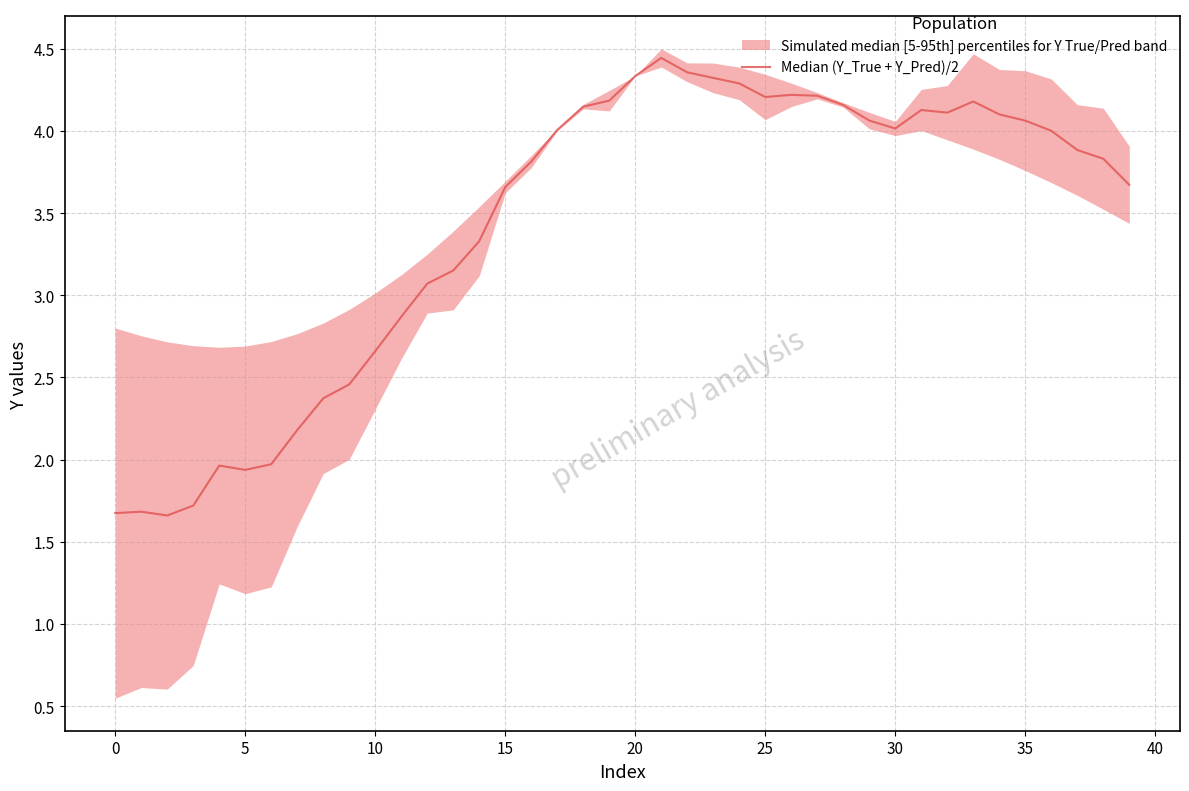

Approximately how many times larger is the value at 20 compared to 11?

1.5